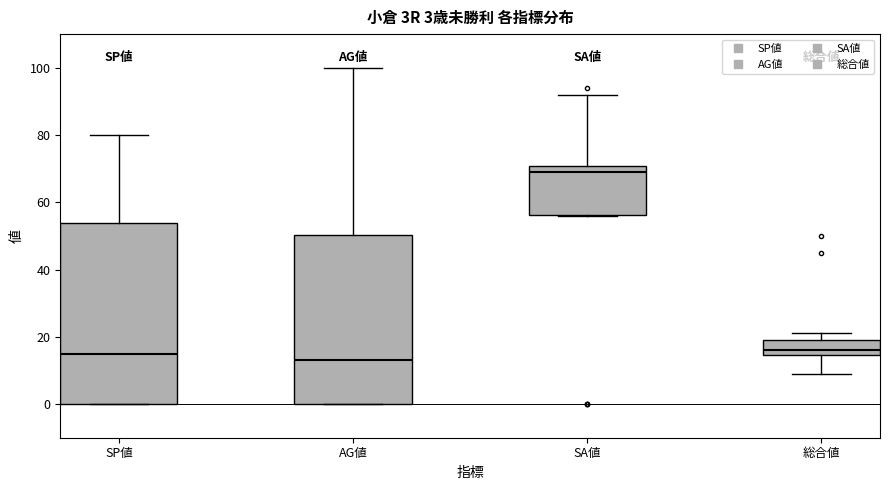

Which box has the highest median line?

SA値